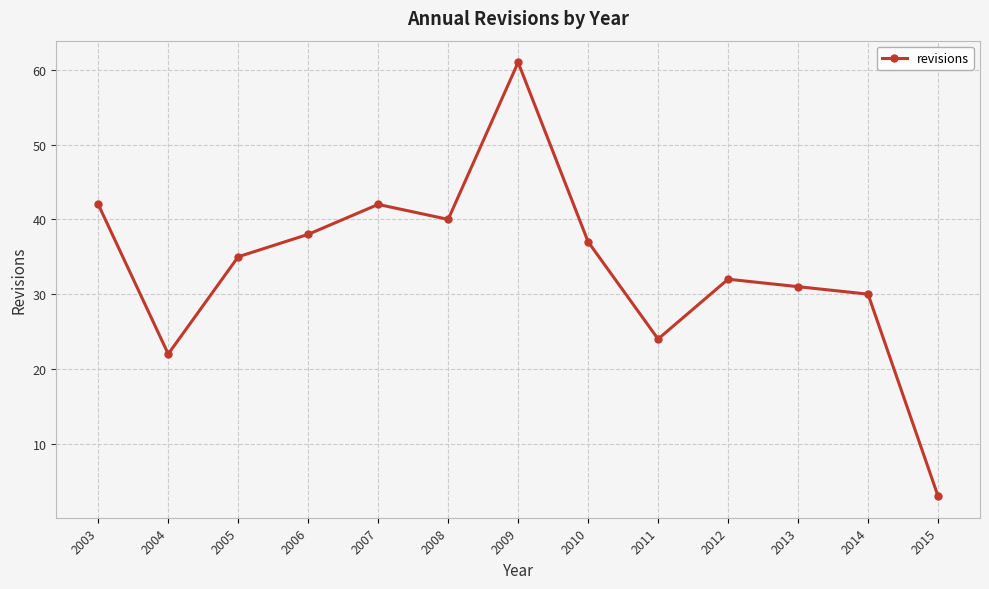

How many interior local peaks (higher than both neighbors) does the data have?

3